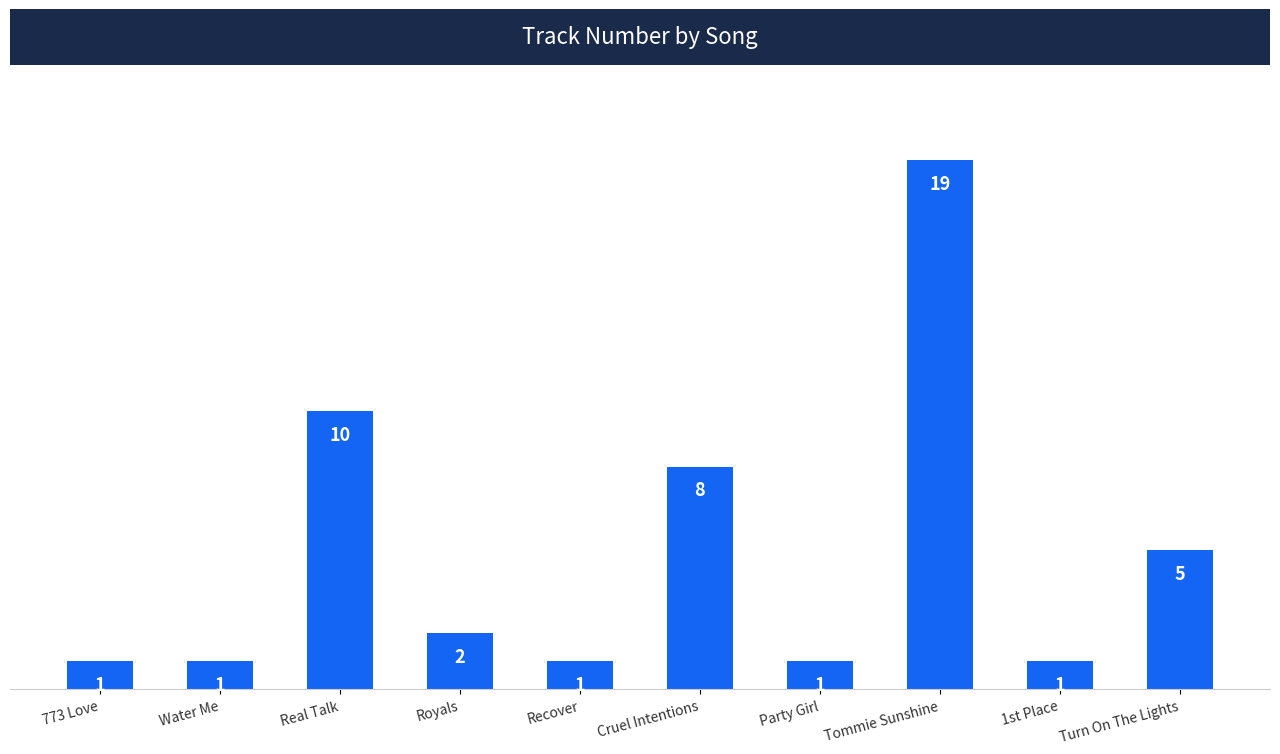

Which has a higher value, Party Girl or Cruel Intentions?

Cruel Intentions